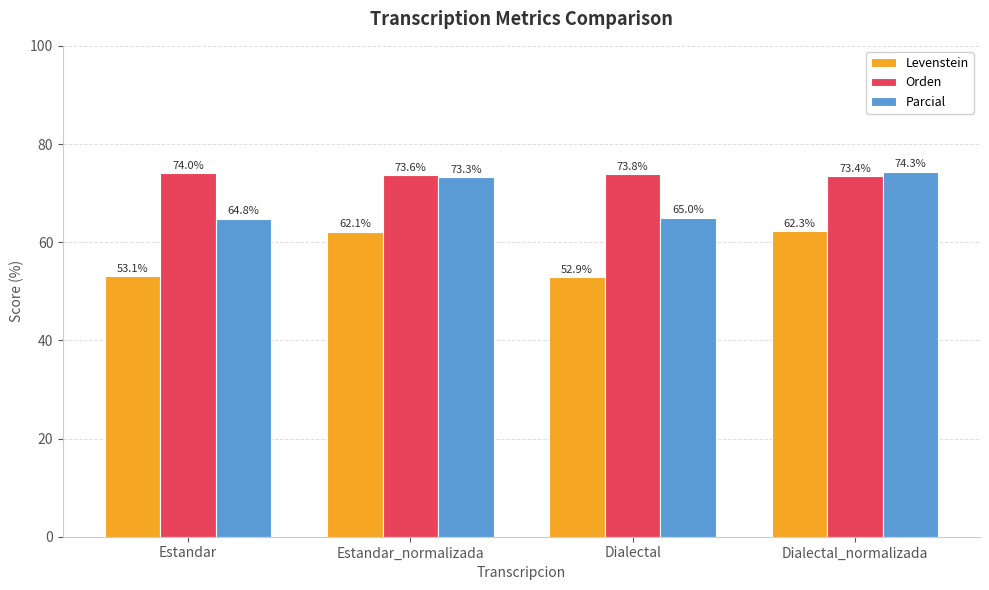

Which series has the largest total across all categories?

Orden